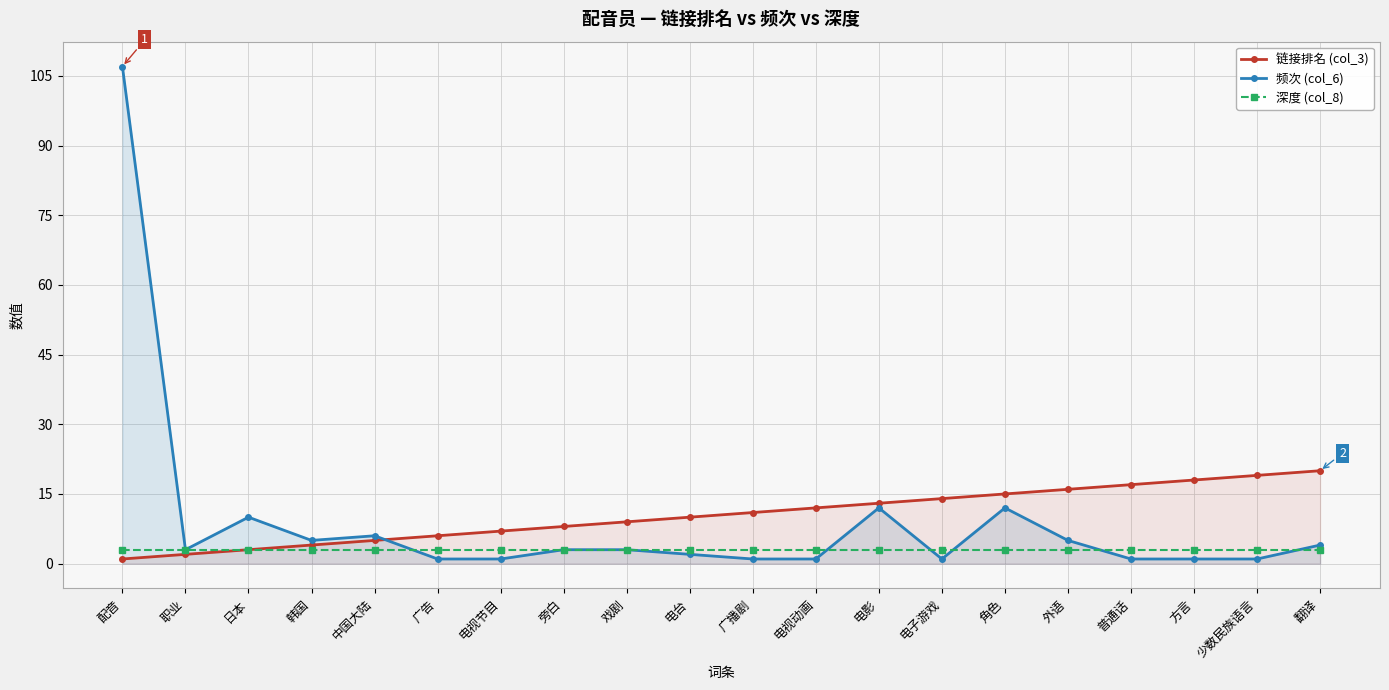

Reading left to right, extract all data points from this chart.

链接排名 (col_3): 配音=1	职业=2	日本=3	韩国=4	中国大陆=5	广告=6	电视节目=7	旁白=8	戏剧=9	电台=10	广播剧=11	电视动画=12	电影=13	电子游戏=14	角色=15	外语=16	普通话=17	方言=18	少数民族语言=19	翻译=20
频次 (col_6): 配音=107	职业=3	日本=10	韩国=5	中国大陆=6	广告=1	电视节目=1	旁白=3	戏剧=3	电台=2	广播剧=1	电视动画=1	电影=12	电子游戏=1	角色=12	外语=5	普通话=1	方言=1	少数民族语言=1	翻译=4
深度 (col_8): 配音=3	职业=3	日本=3	韩国=3	中国大陆=3	广告=3	电视节目=3	旁白=3	戏剧=3	电台=3	广播剧=3	电视动画=3	电影=3	电子游戏=3	角色=3	外语=3	普通话=3	方言=3	少数民族语言=3	翻译=3